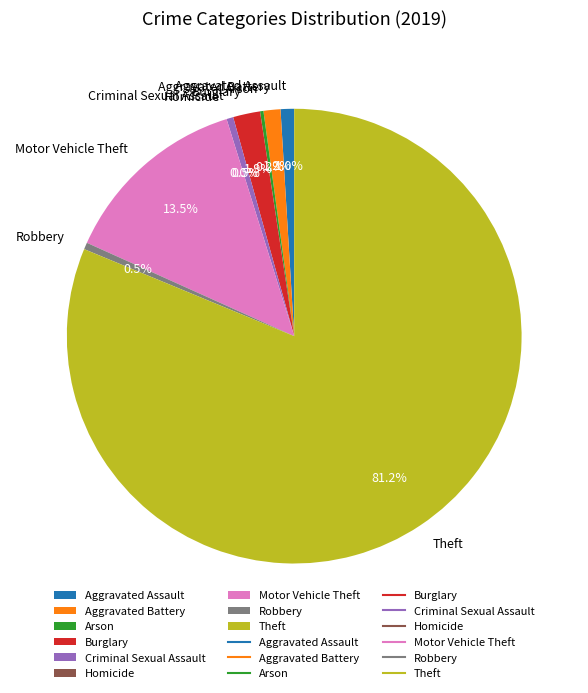

What is the smallest slice in the pie chart?

Homicide